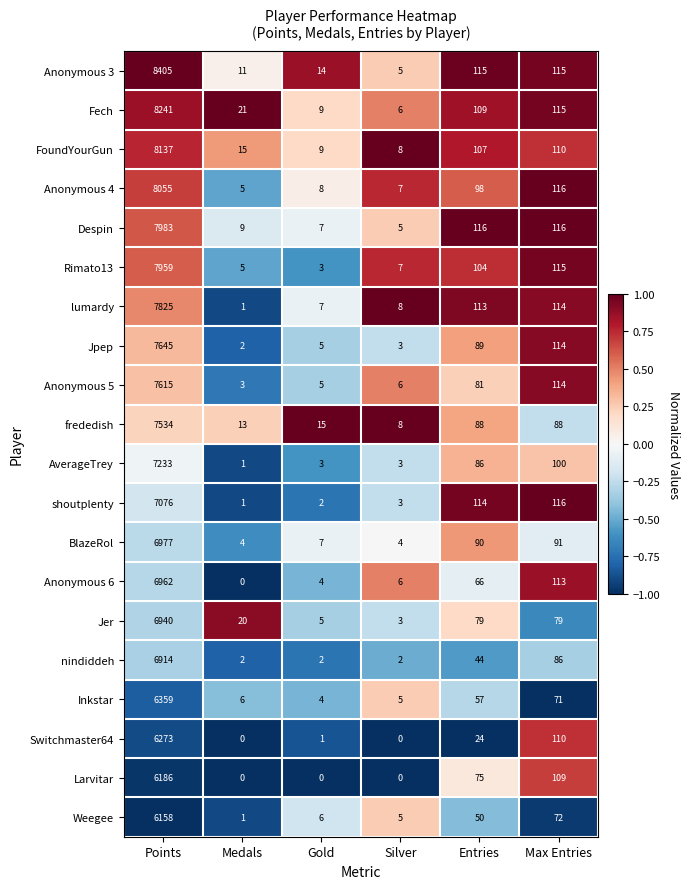

True or false: Rimato13 has a value of 3 at Gold.

True